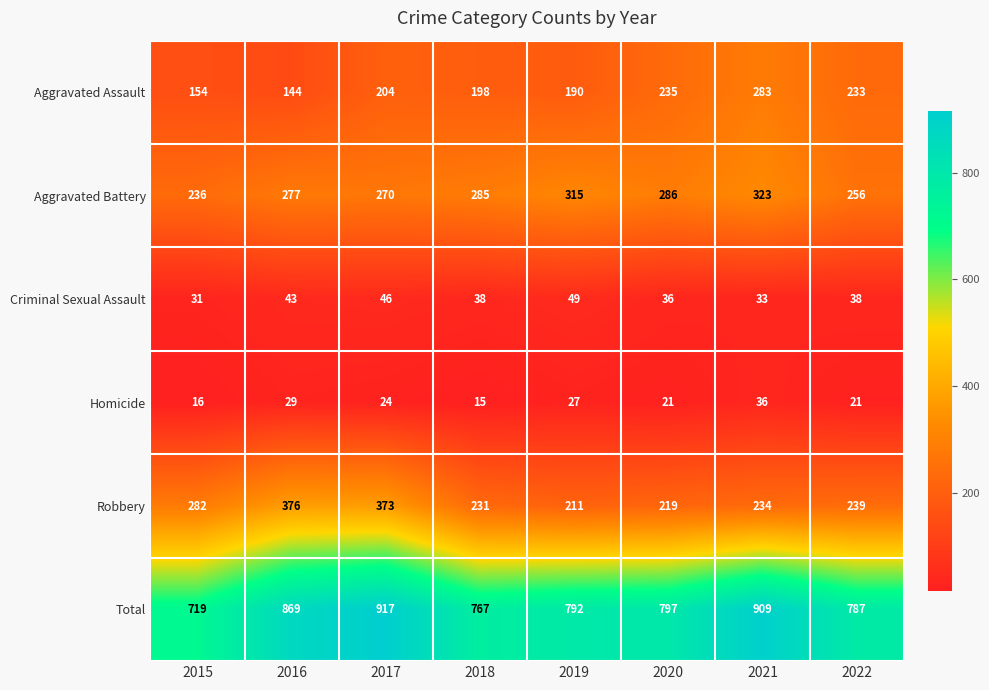

What is the minimum value shown in the chart?

15